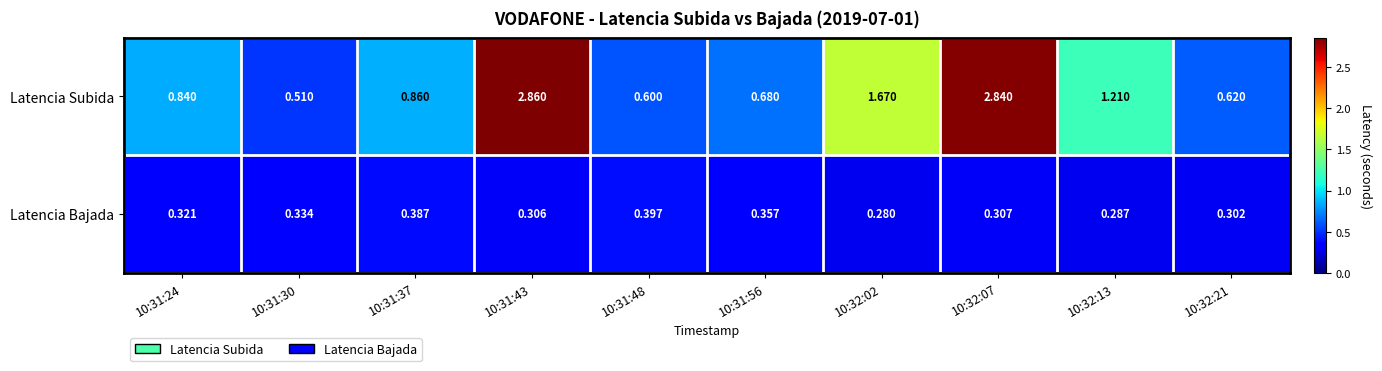

Which series has the largest total across all categories?

Latencia Subida